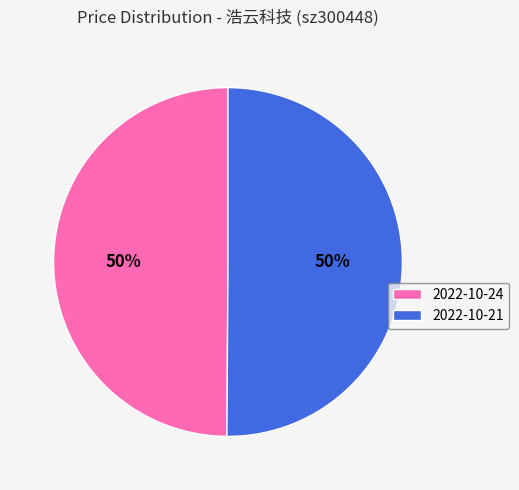

To the nearest percent, what percentage of the pie is 2022-10-24?

50%